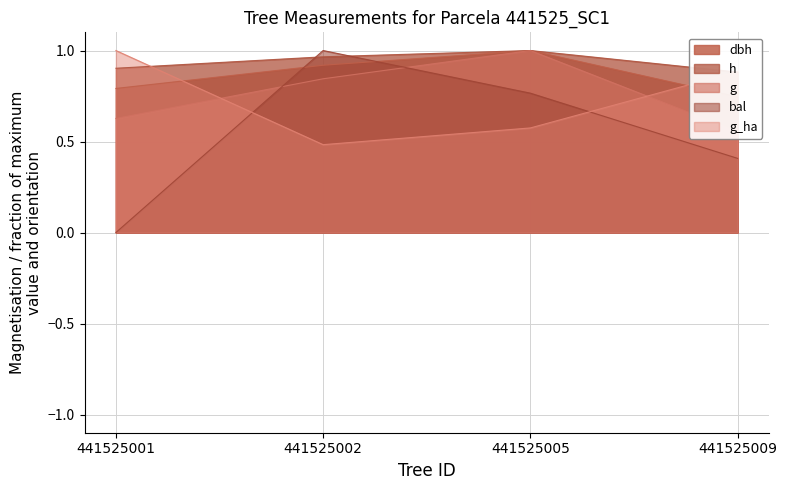

At which label is bal closest to 0?

441525001